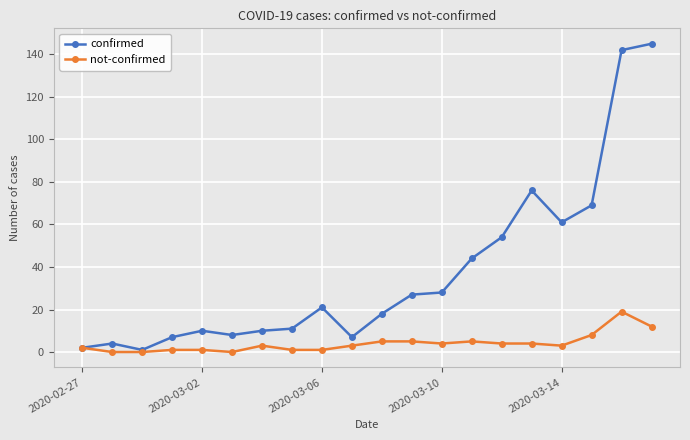

How many lines are shown in the chart?

2